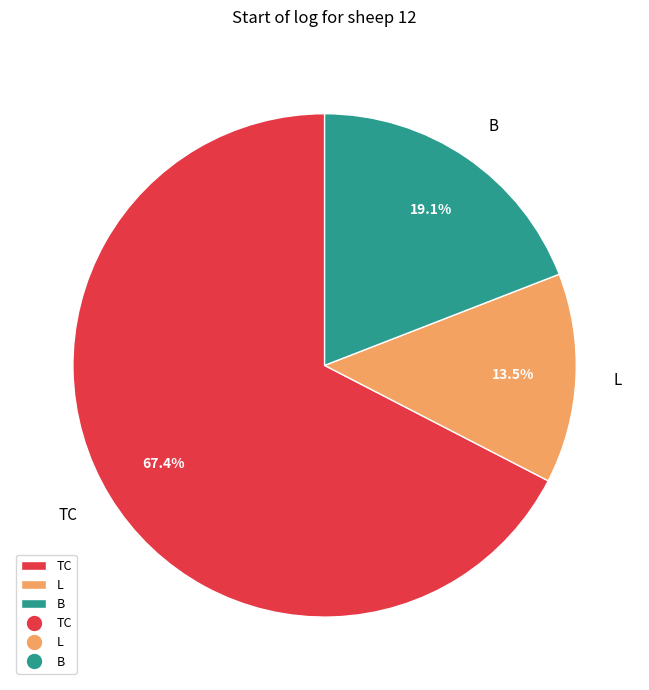

What is the total percentage of TC and L?

80.9%